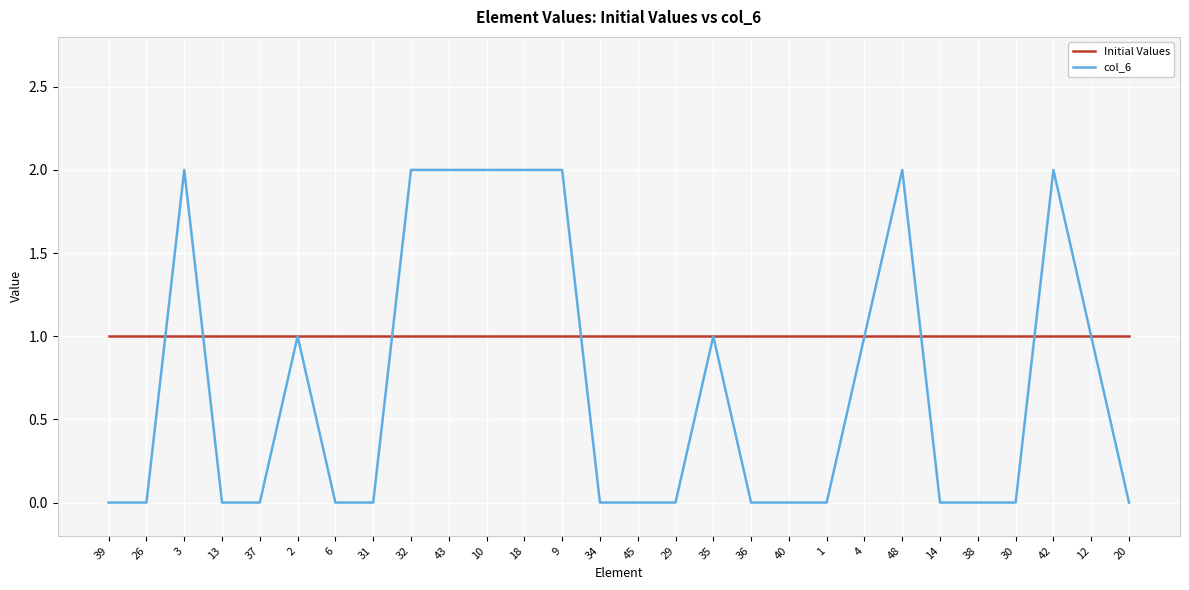

List the series in order of their overall mean, highest first.

Initial Values, col_6